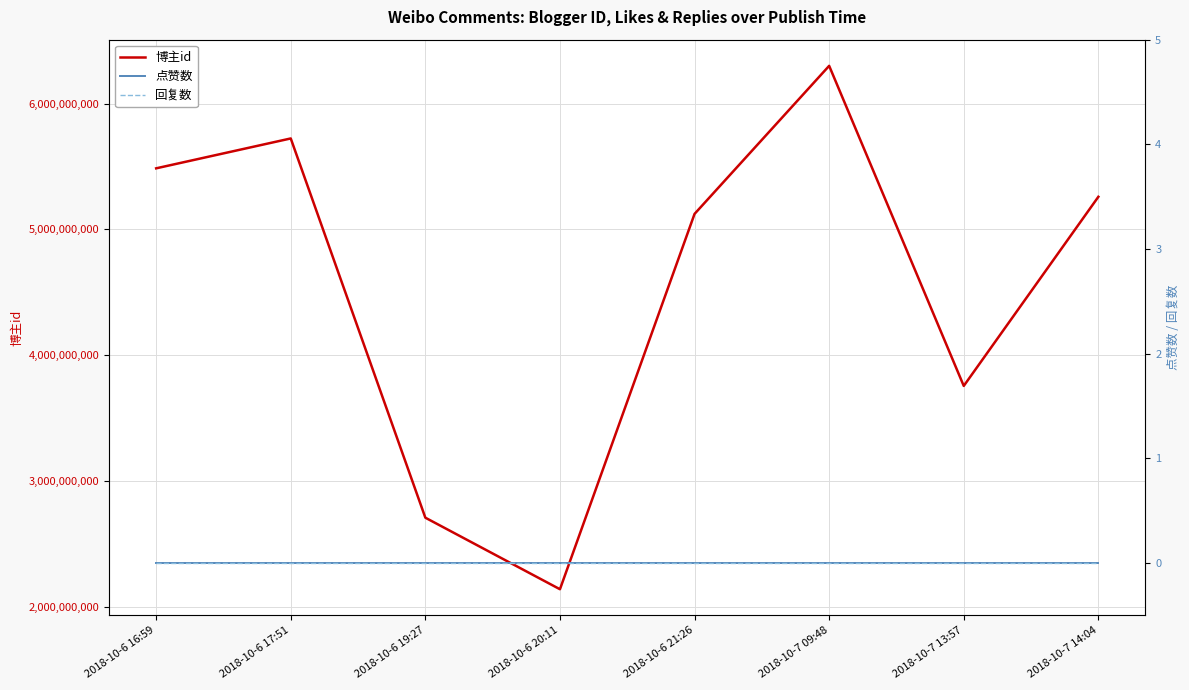

How many interior local peaks does the 博主id series have?

2